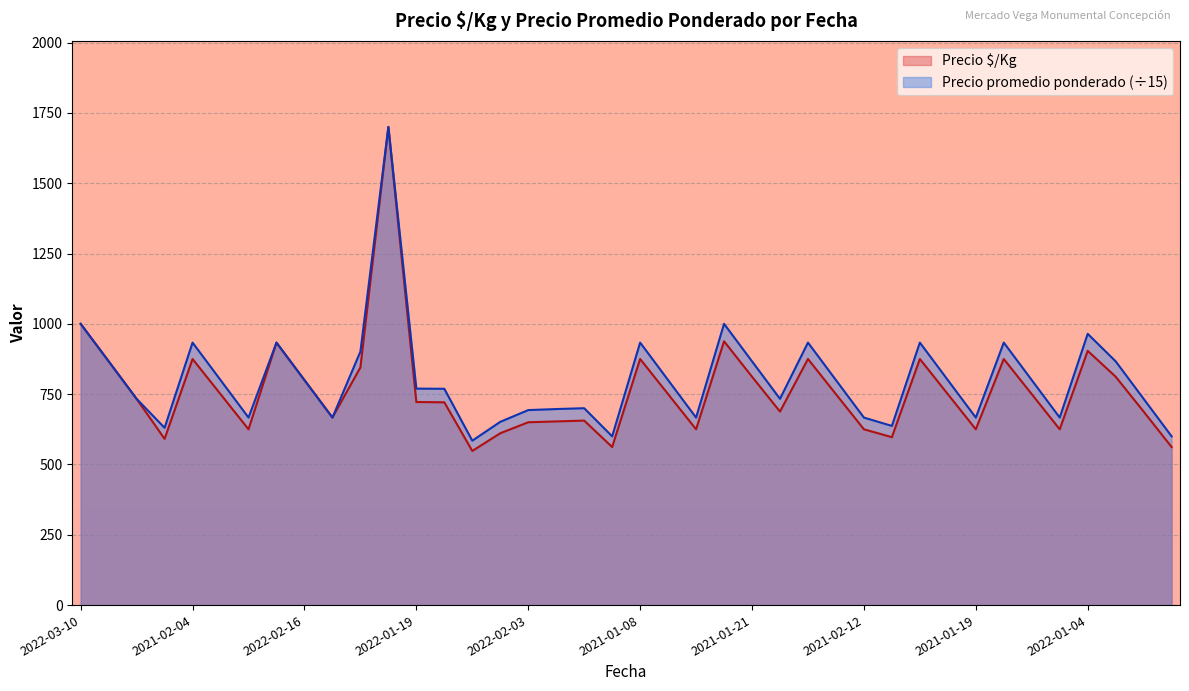

How many data points in Precio promedio ponderado are less than 800?

20